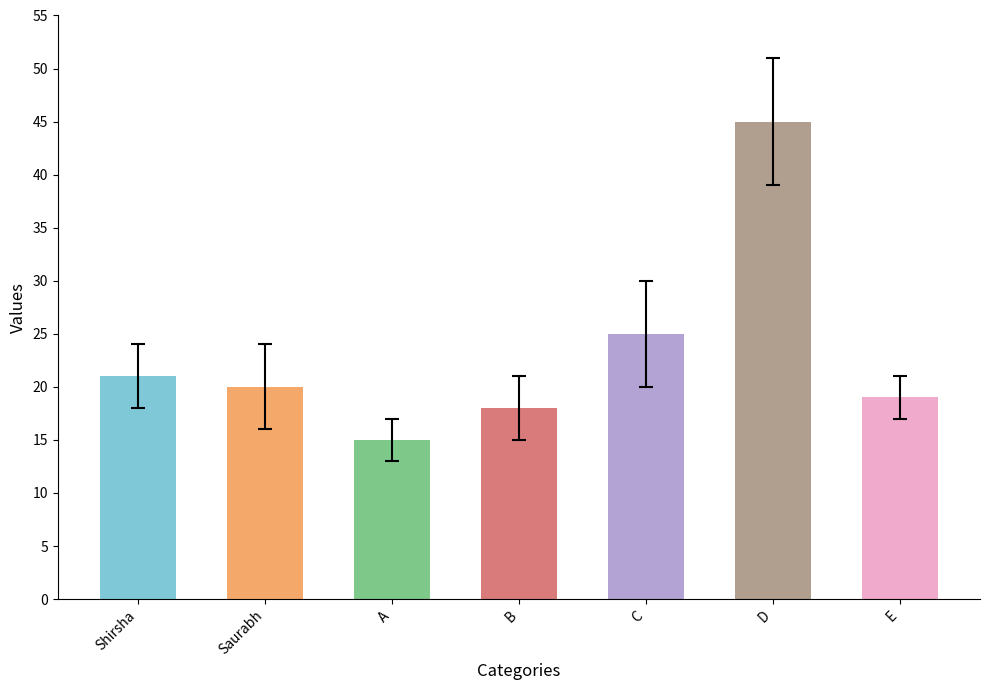

Reading right to left, transcribe all the data shown in this chart.

E=19	D=45	C=25	B=18	A=15	Saurabh=20	Shirsha=21